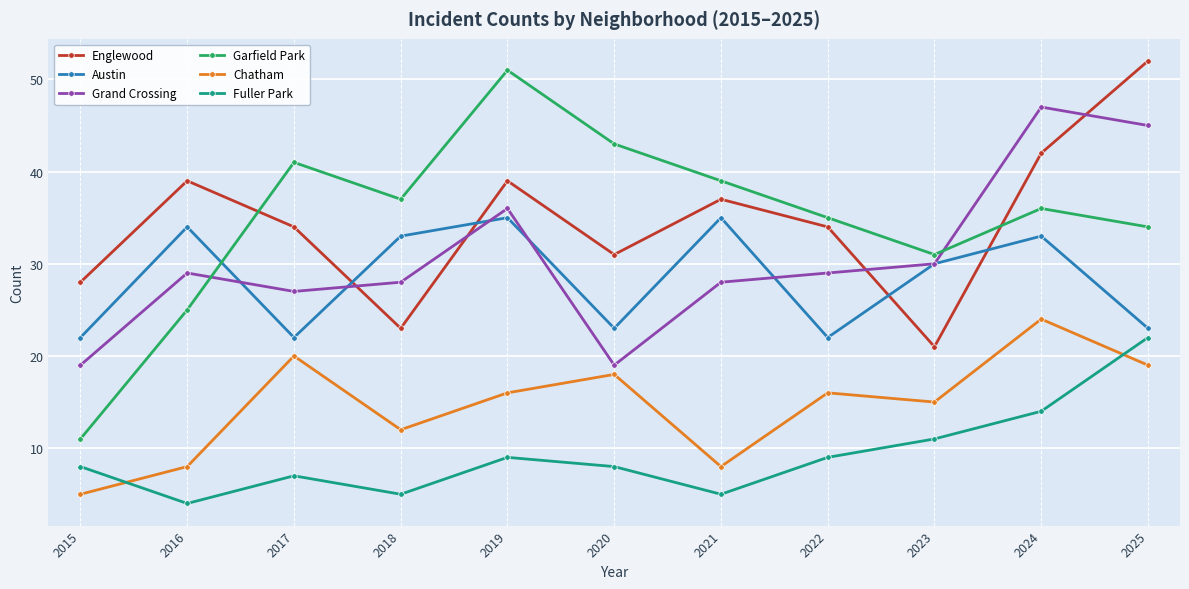

At which category does the chart reach its peak across all series?

2025